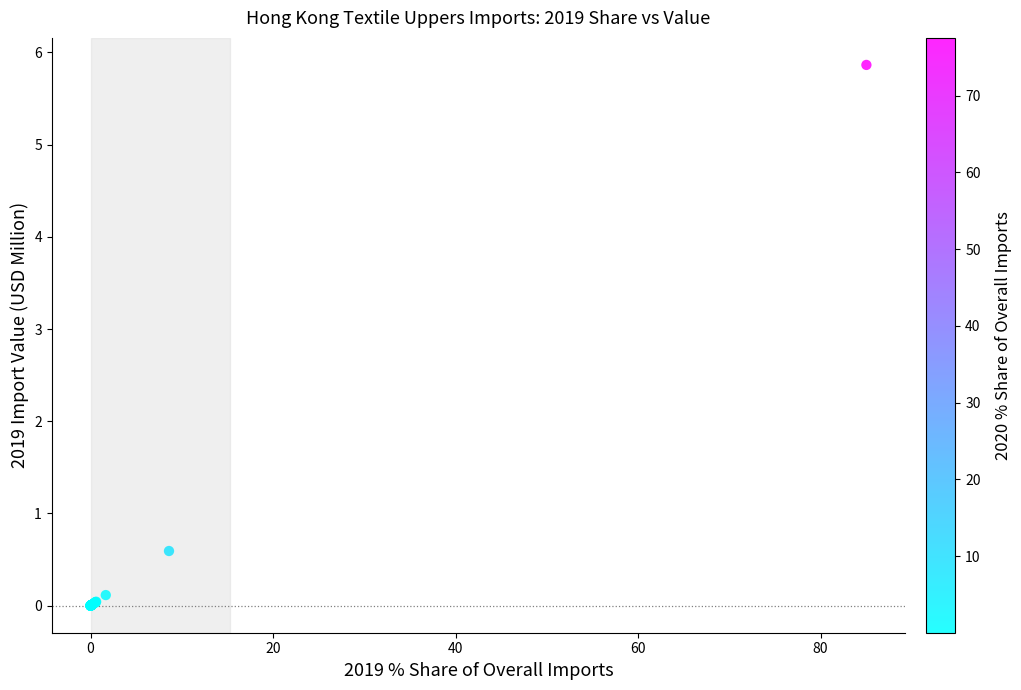

What Y value in the scatter plot is closest to 2?

0.6